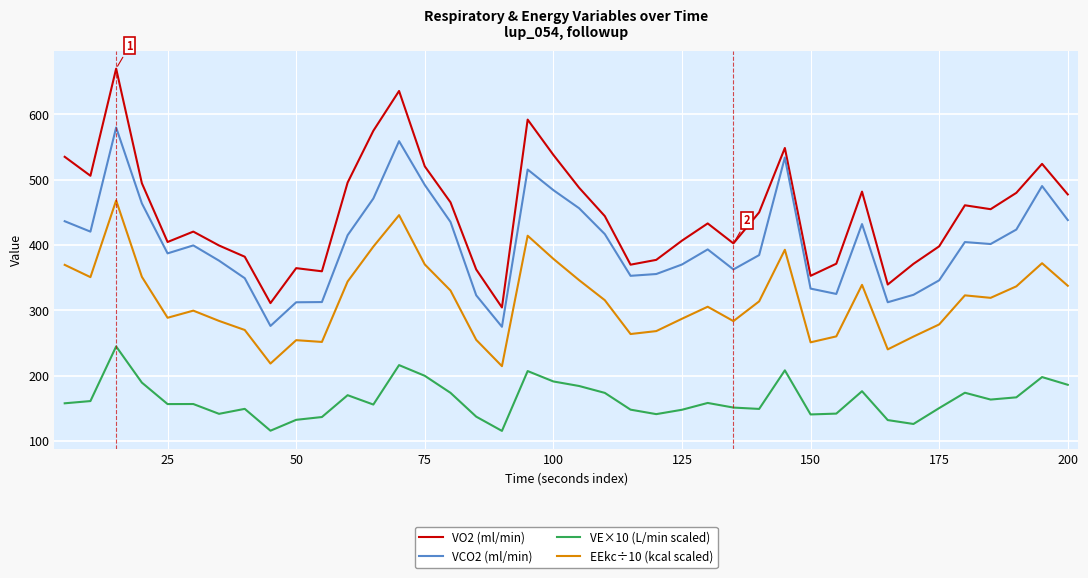

What is the minimum value for VCO2 (ml/min)?

274.6